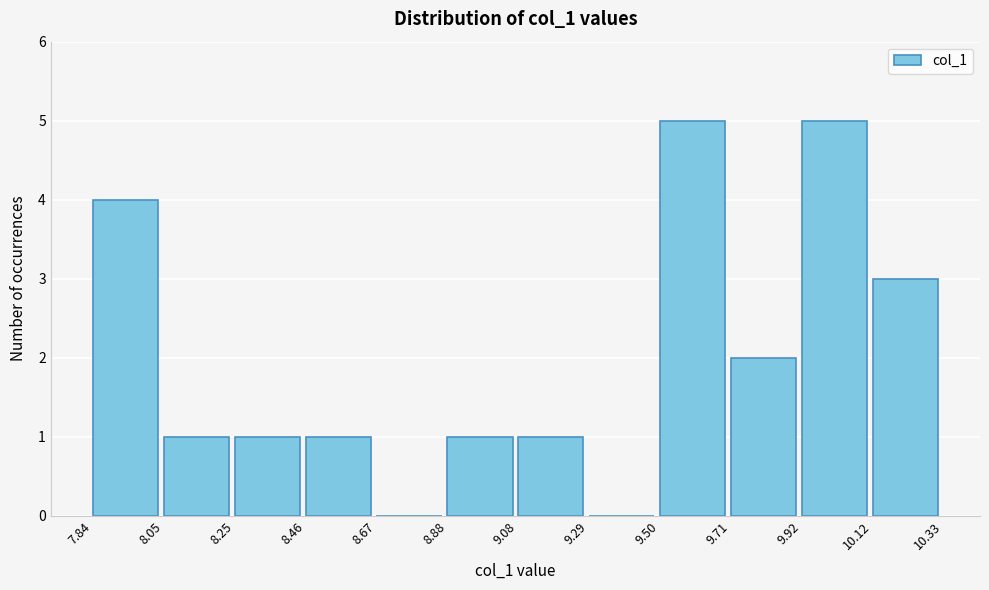

How tall is the bar that spans 8.88 to 9.08 on the x-axis? The values are not printed on the chart, so give them approximately, as read against the axis.

1